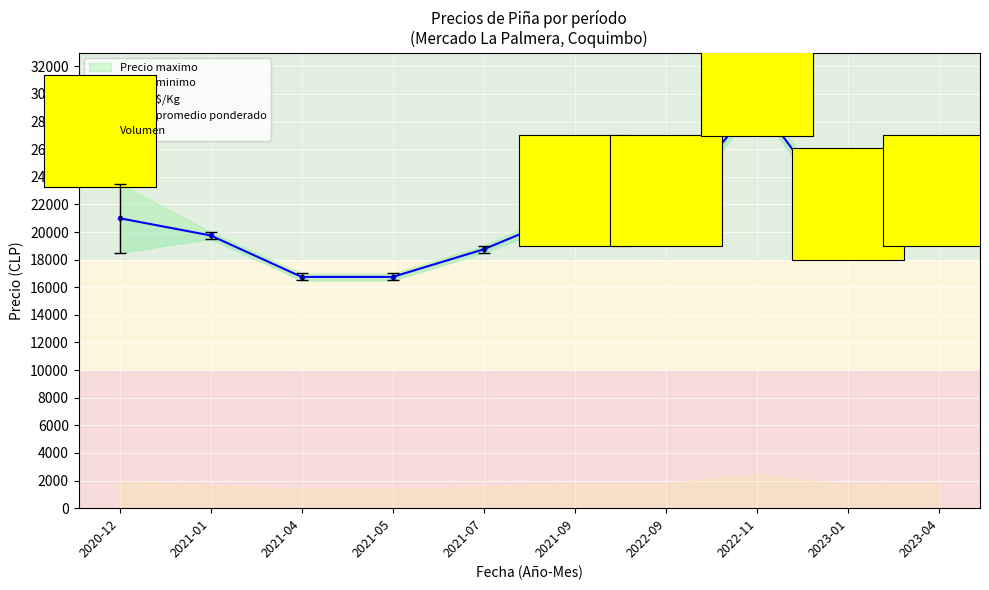

What are all the series names shown in the legend?

Precio maximo, Precio promedio ponderado, Precio minimo, Precio $/Kg, Volumen